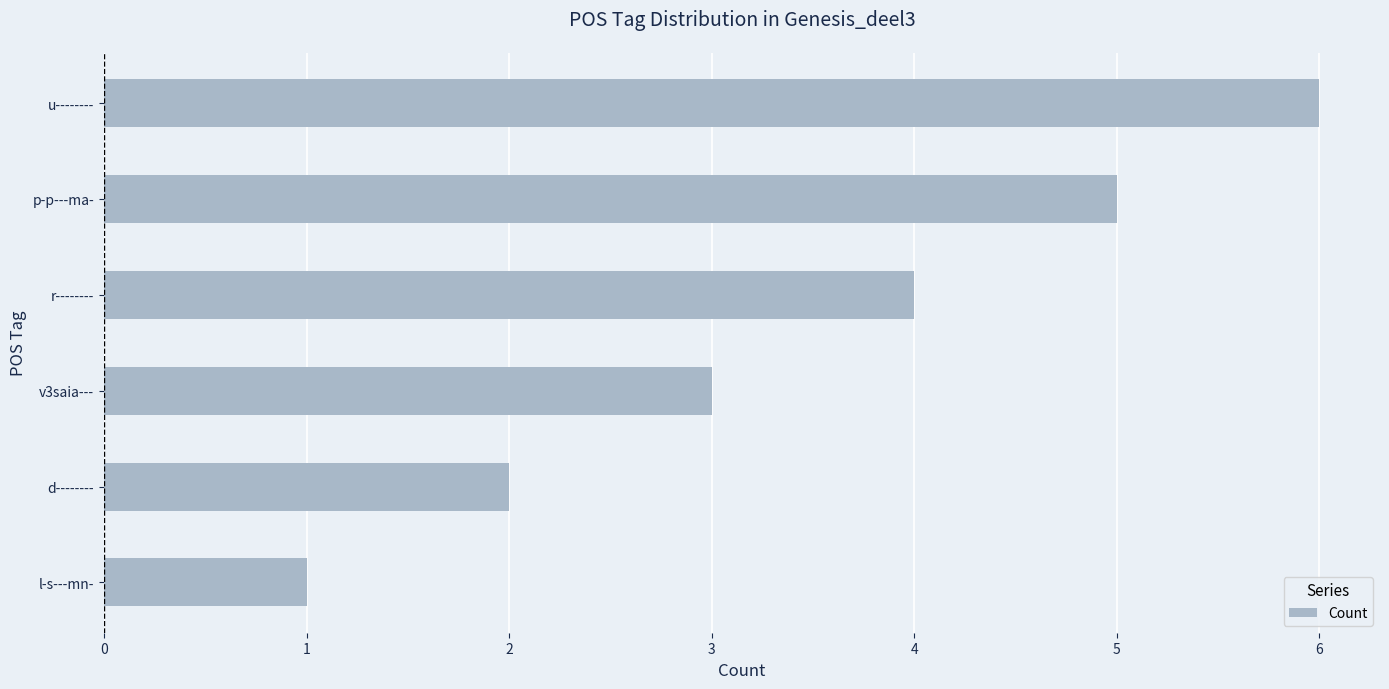

The chart shows a value of 3 at v3saia---. True or false?

True